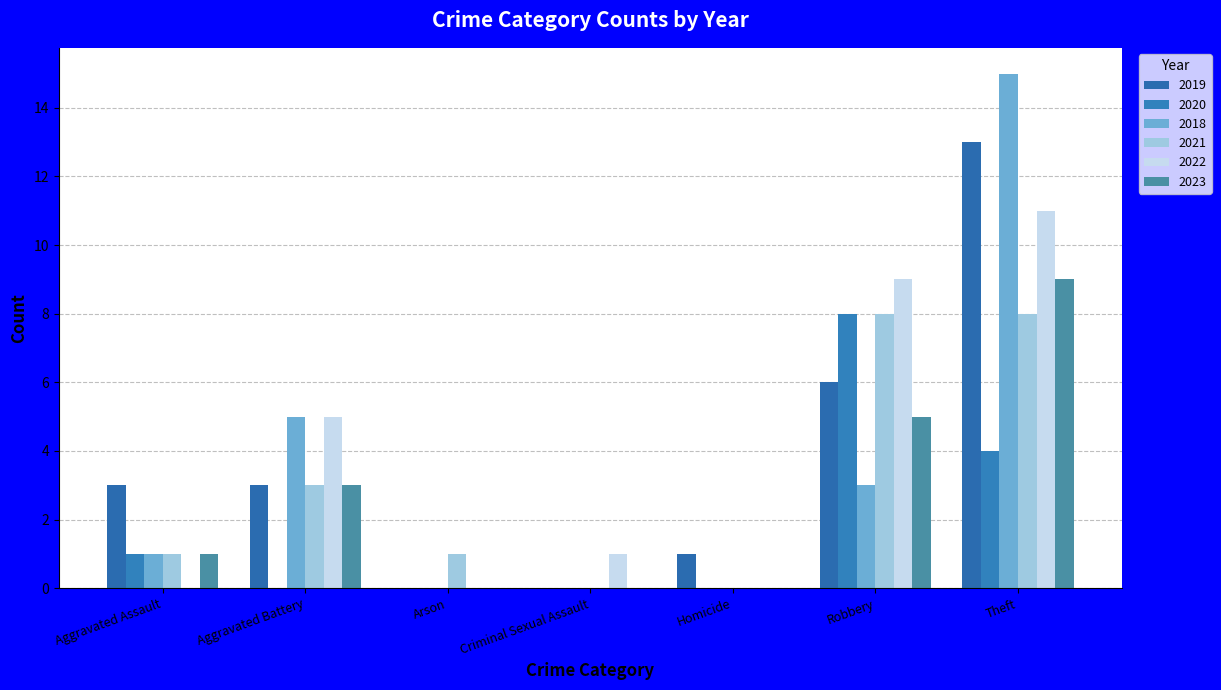

Count the number of categories in the chart.

7